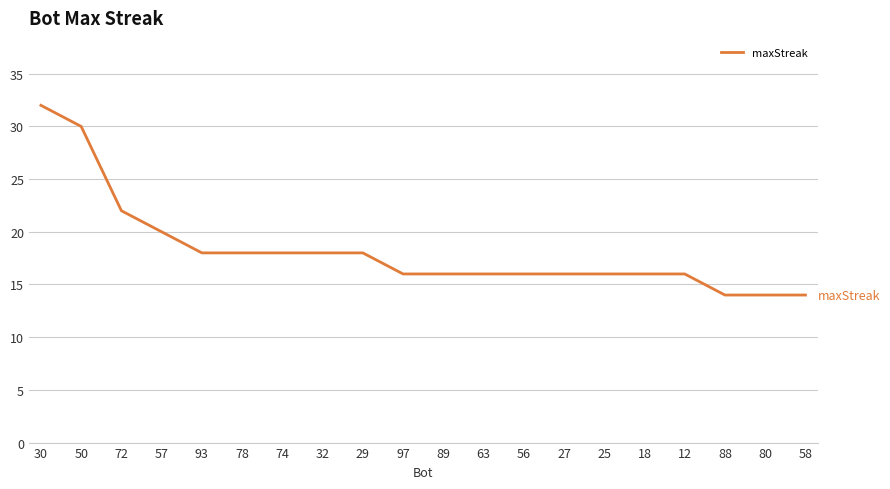

What is the smallest value displayed?

14